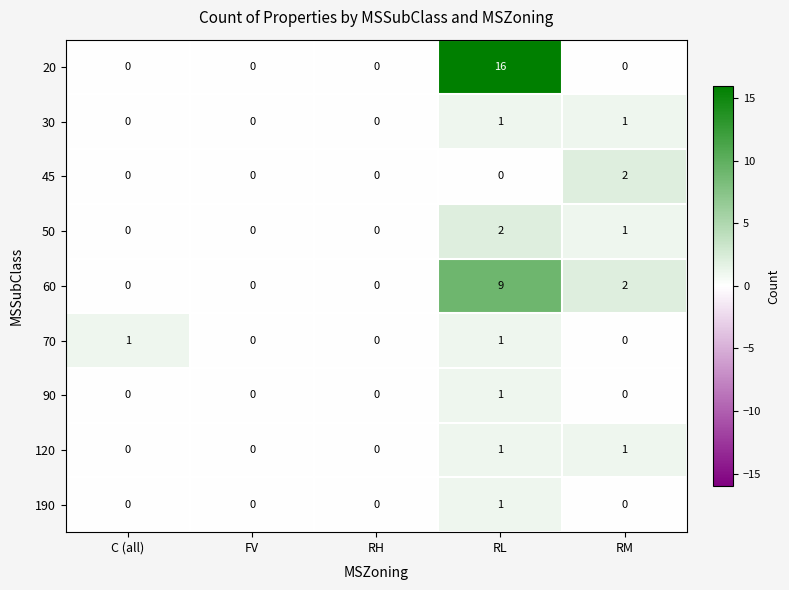

At which category is the sum across all series the highest?

RL